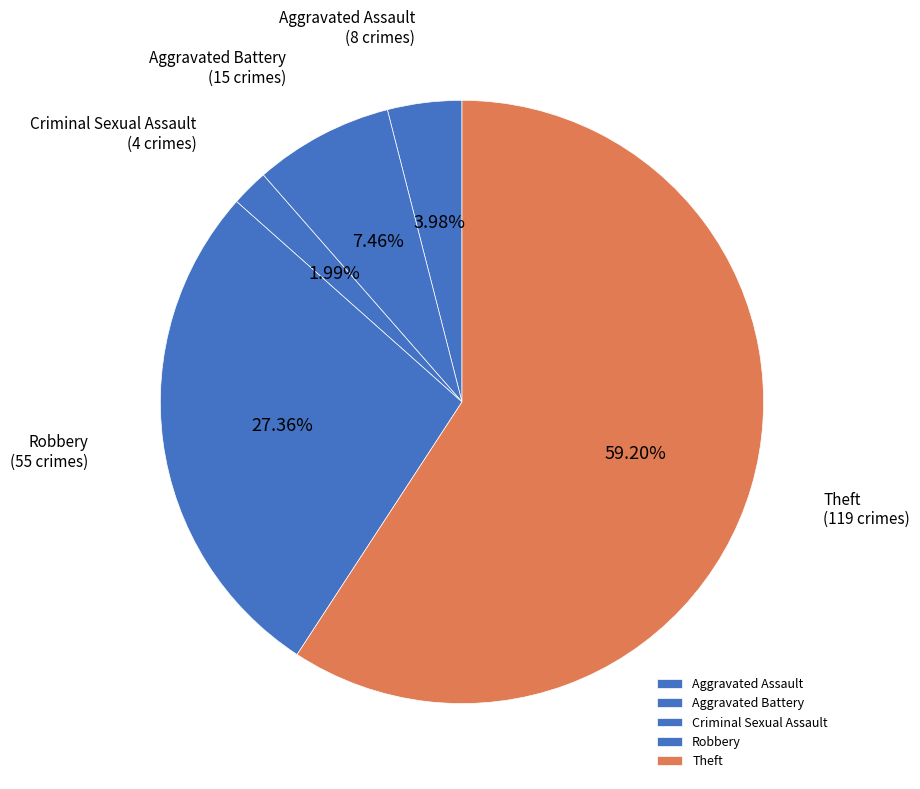

What percentage do Theft and Aggravated Battery together represent?

66.7%